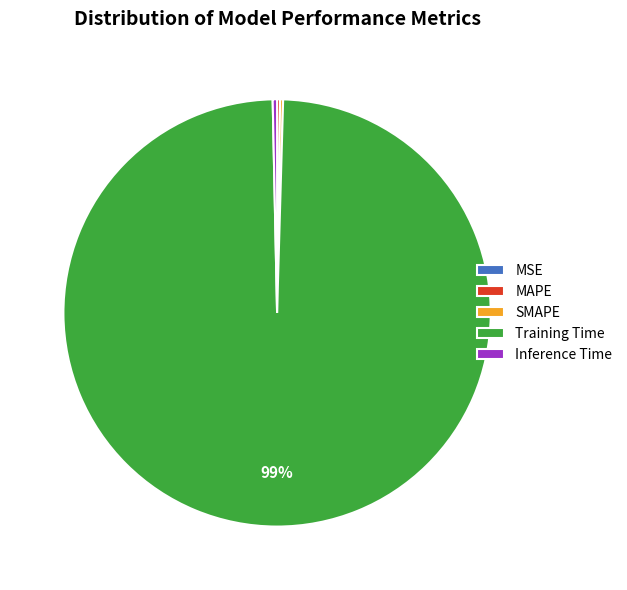

What is the largest slice in the pie chart?

Training Time